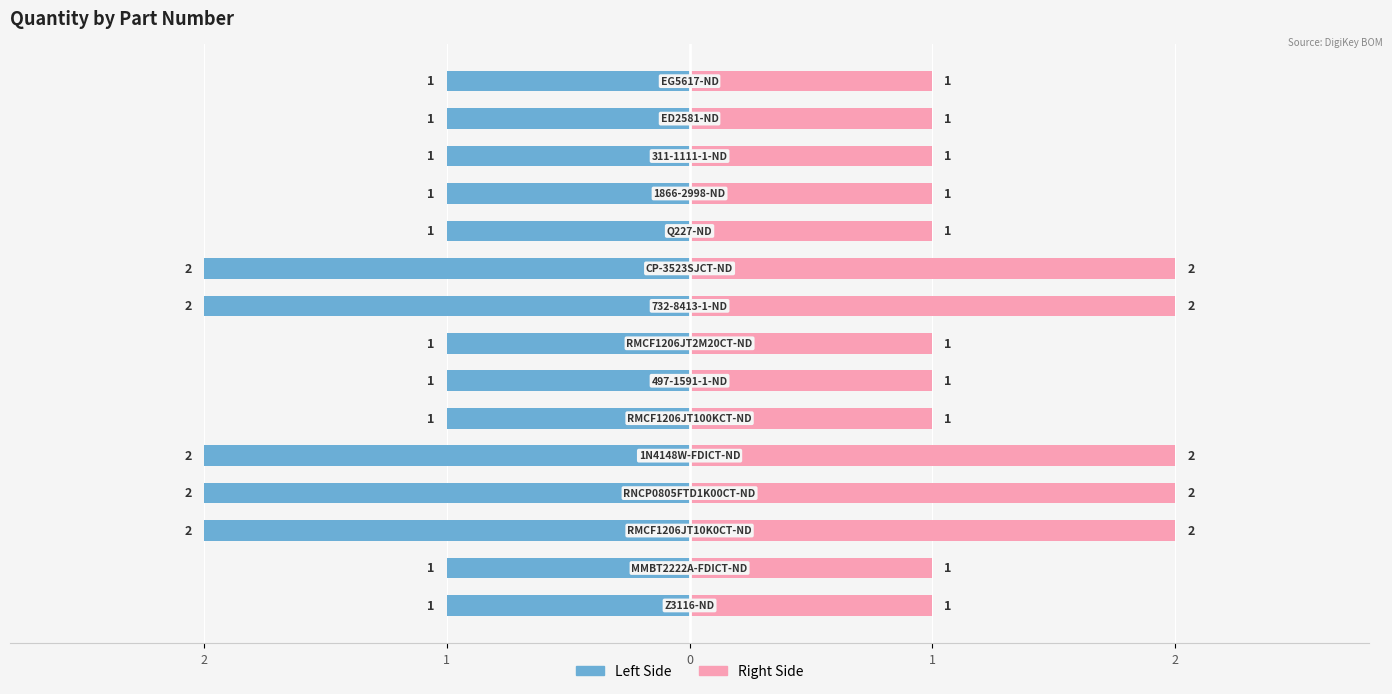

What is the sum of the values at 2 and 10?

-2